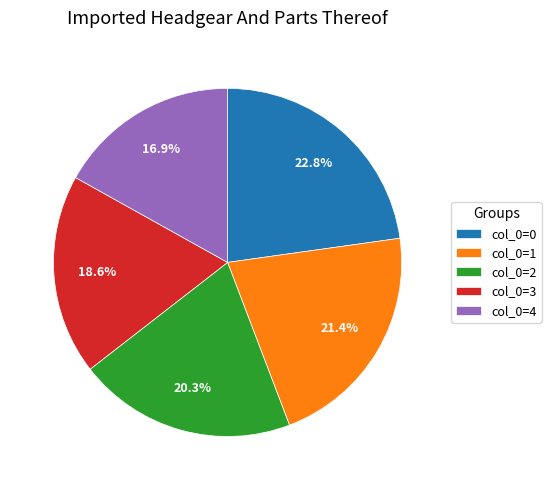

Does any single category account for the majority?

No